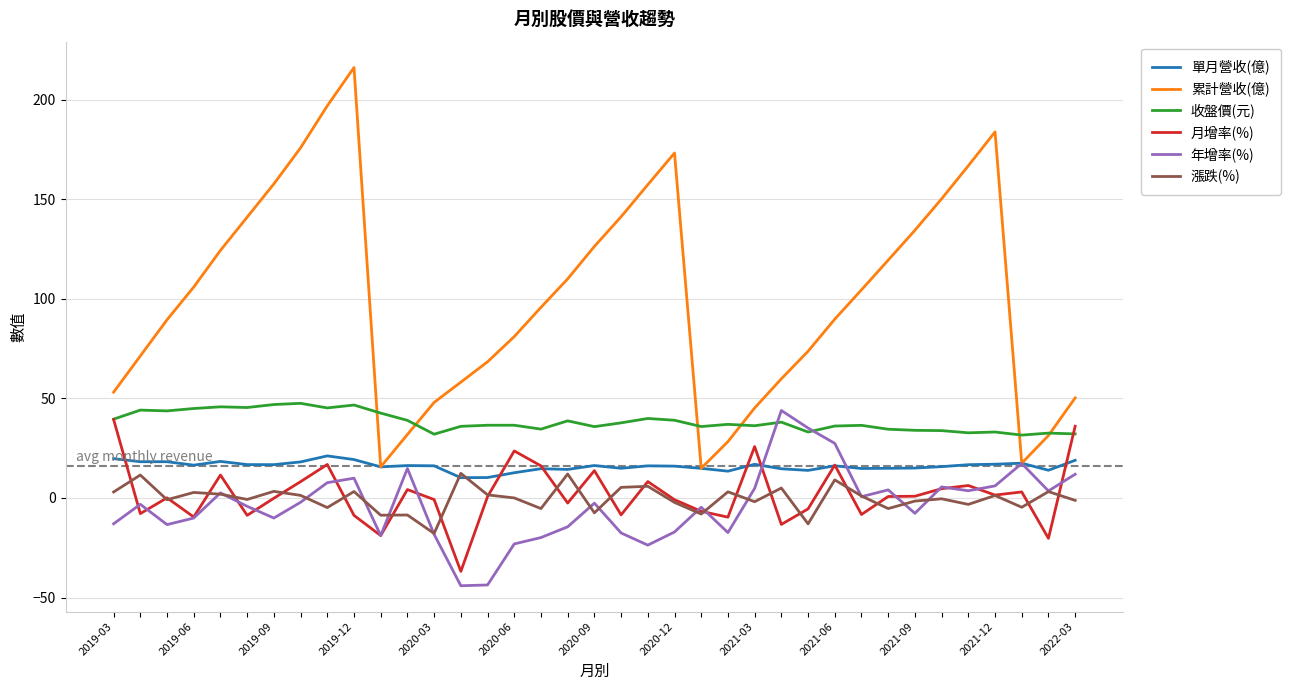

What is the greatest value displayed?

216.1